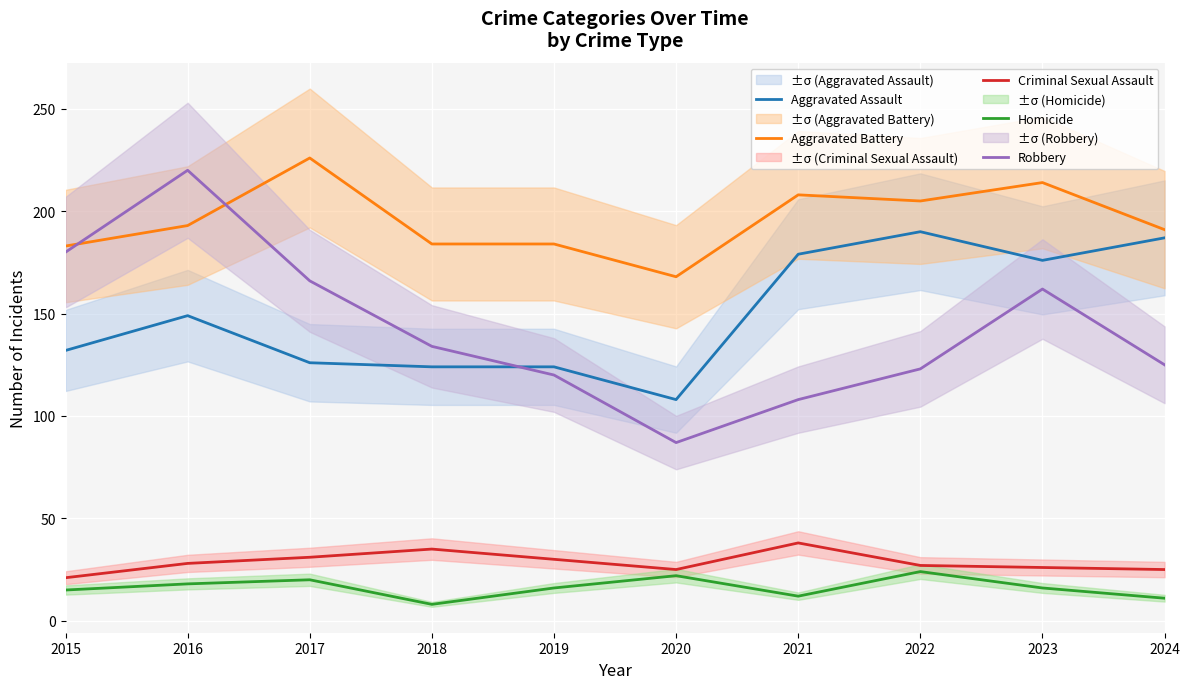

At which category does Aggravated Assault reach its first local valley?

2020